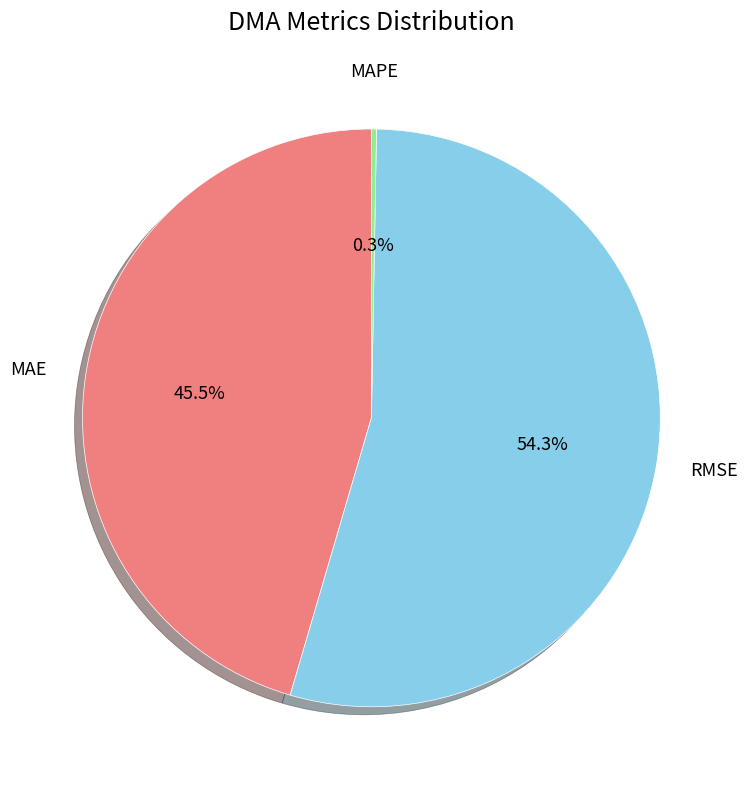

Is the sum of RMSE and MAPE greater than half?

Yes